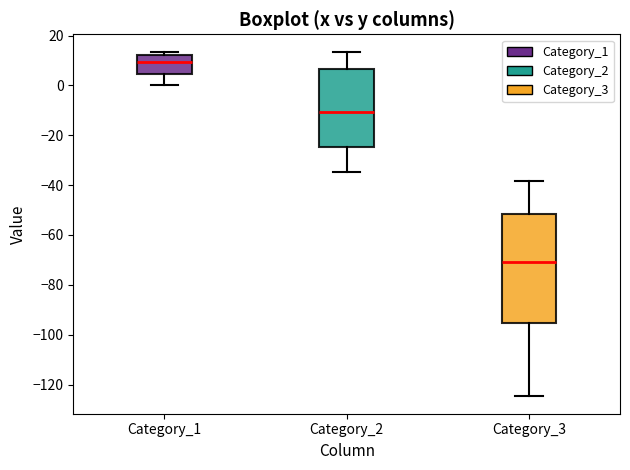

Reading left to right, transcribe this box plot: for each box, give where its median line is, the range the box spans, and where its two whiskers end, as read against the y-axis. The values are not printed on the chart, so give them approximately, as read against the axis.

Category_1: median 10, box 4 to 12, whiskers 0 to 14
Category_2: median -10, box -24 to 6, whiskers -34 to 14
Category_3: median -70, box -96 to -52, whiskers -124 to -38